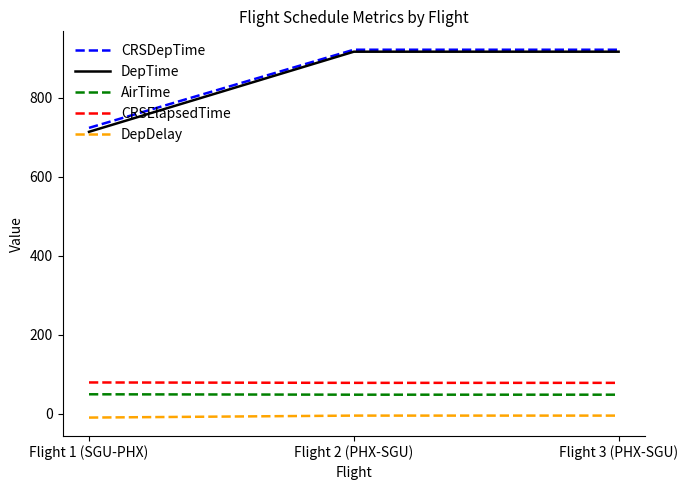

Is the value of AirTime at Flight 1 (SGU-PHX) greater than the value of DepTime at Flight 2 (PHX-SGU)?

No